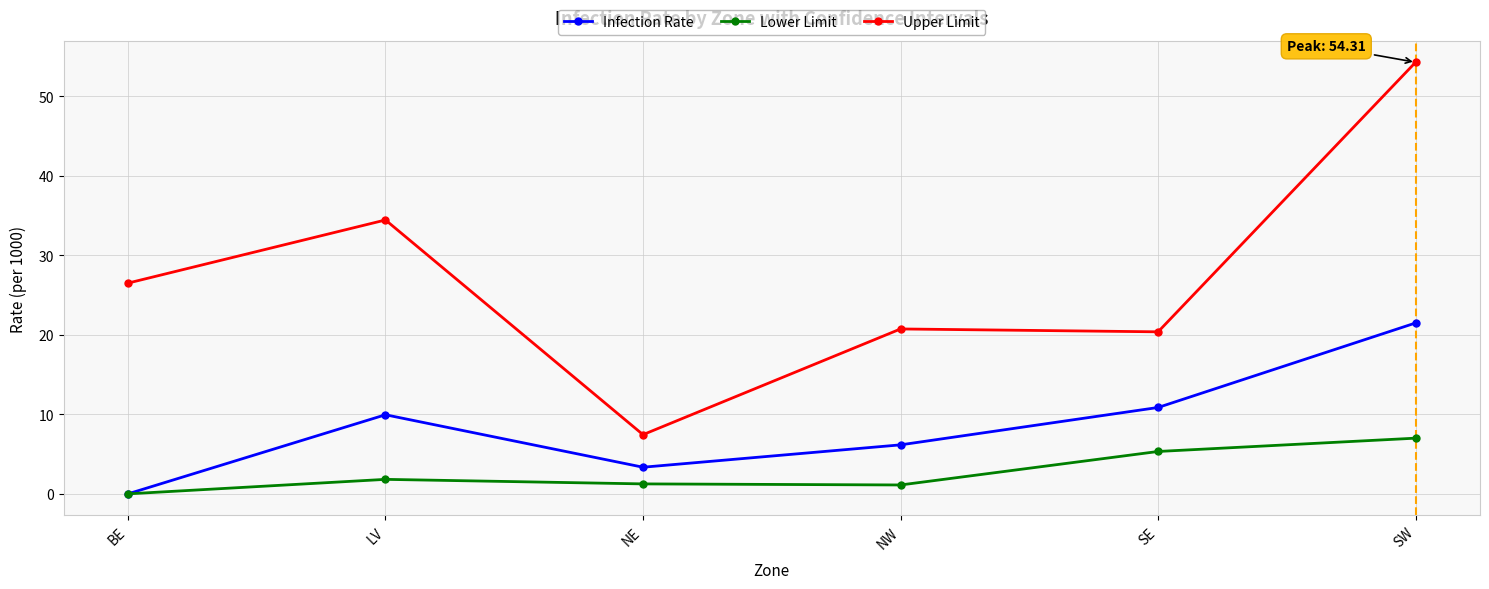

True or false: Upper Limit and Lower Limit cross at least once.

False